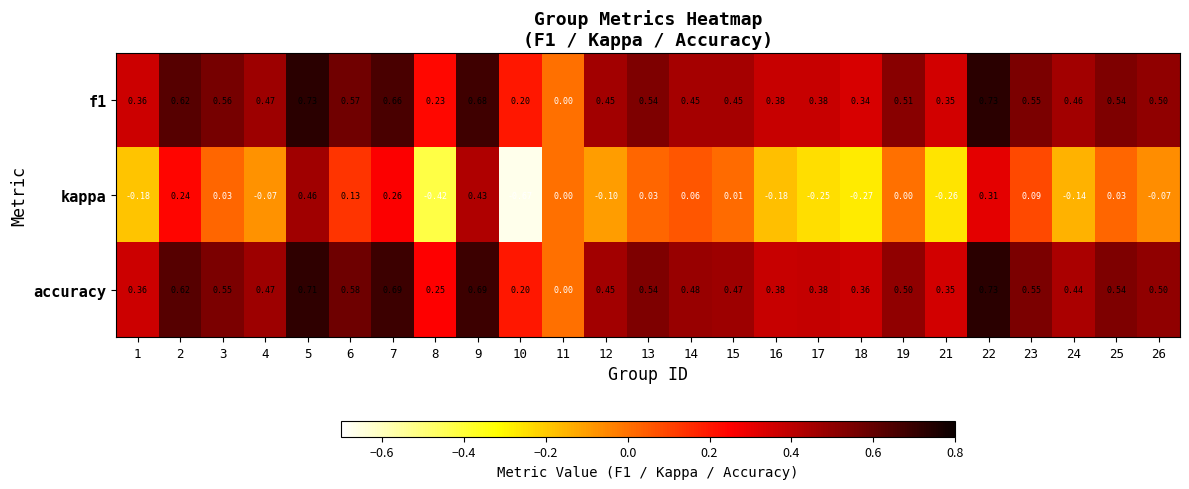

Which series has the widest spread of values?

kappa